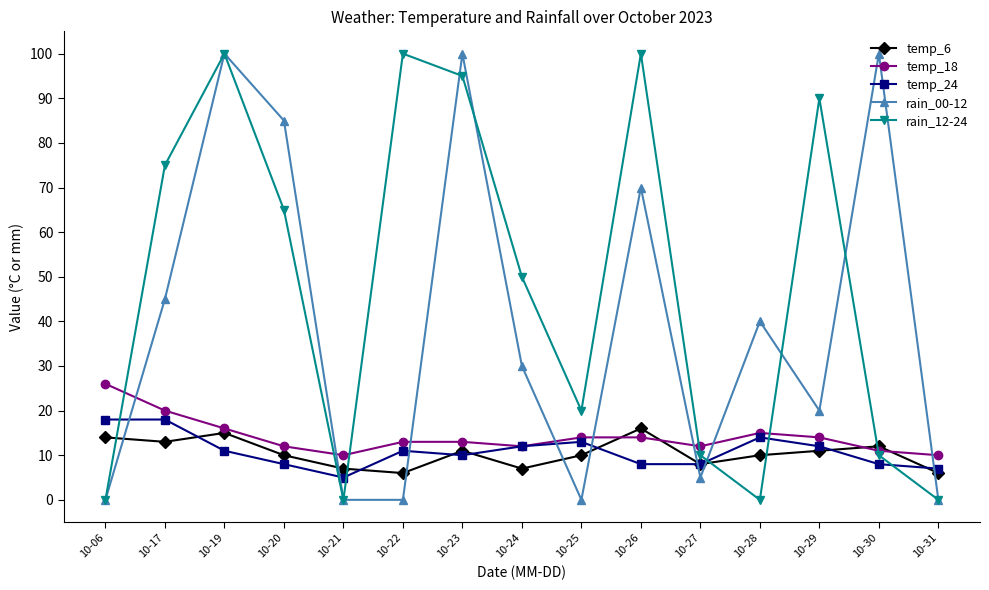

What is the maximum value shown in the chart?

100